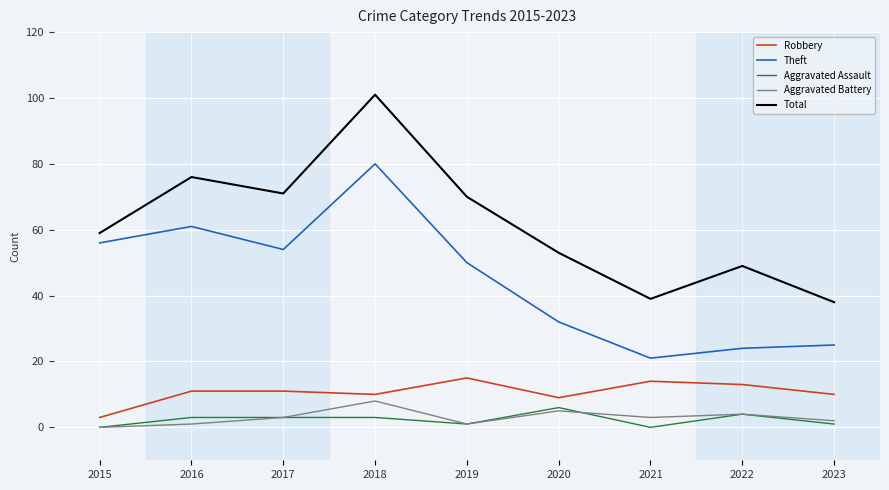

Reading right to left, list all the values displayed in this chart.

Robbery: 2023=10	2022=13	2021=14	2020=9	2019=15	2018=10	2017=11	2016=11	2015=3
Theft: 2023=25	2022=24	2021=21	2020=32	2019=50	2018=80	2017=54	2016=61	2015=56
Aggravated Assault: 2023=1	2022=4	2021=0	2020=6	2019=1	2018=3	2017=3	2016=3	2015=0
Aggravated Battery: 2023=2	2022=4	2021=3	2020=5	2019=1	2018=8	2017=3	2016=1	2015=0
Total: 2023=38	2022=49	2021=39	2020=53	2019=70	2018=101	2017=71	2016=76	2015=59